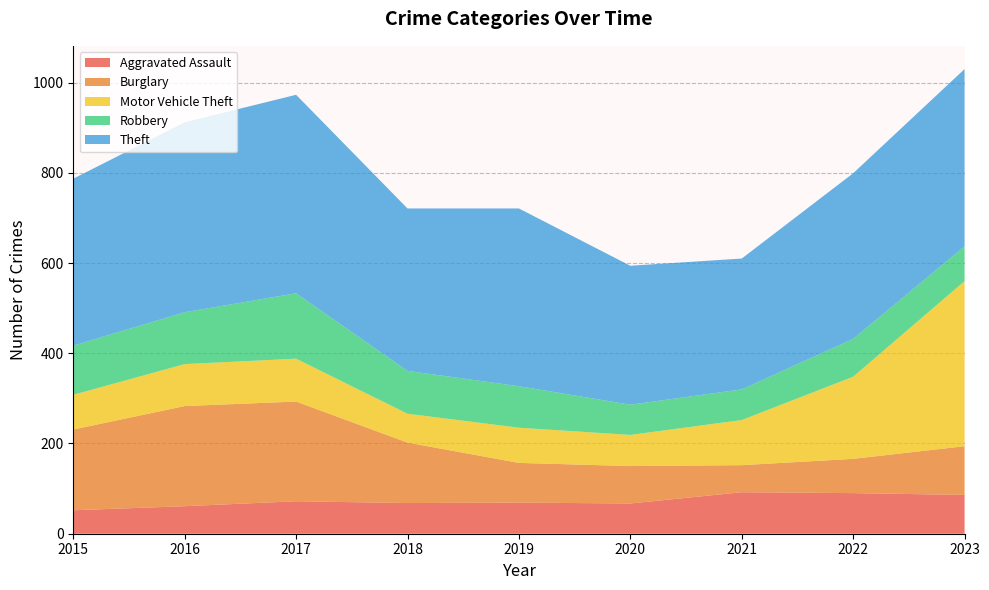

Reading left to right, transcribe all the data shown in this chart.

Aggravated Assault: 2015=52	2016=61	2017=72	2018=68	2019=69	2020=67	2021=92	2022=90	2023=86
Burglary: 2015=179	2016=222	2017=221	2018=134	2019=88	2020=83	2021=60	2022=76	2023=108
Motor Vehicle Theft: 2015=77	2016=93	2017=95	2018=64	2019=78	2020=69	2021=100	2022=182	2023=366
Robbery: 2015=109	2016=115	2017=145	2018=95	2019=92	2020=67	2021=68	2022=84	2023=77
Theft: 2015=370	2016=421	2017=440	2018=360	2019=394	2020=308	2021=290	2022=367	2023=393